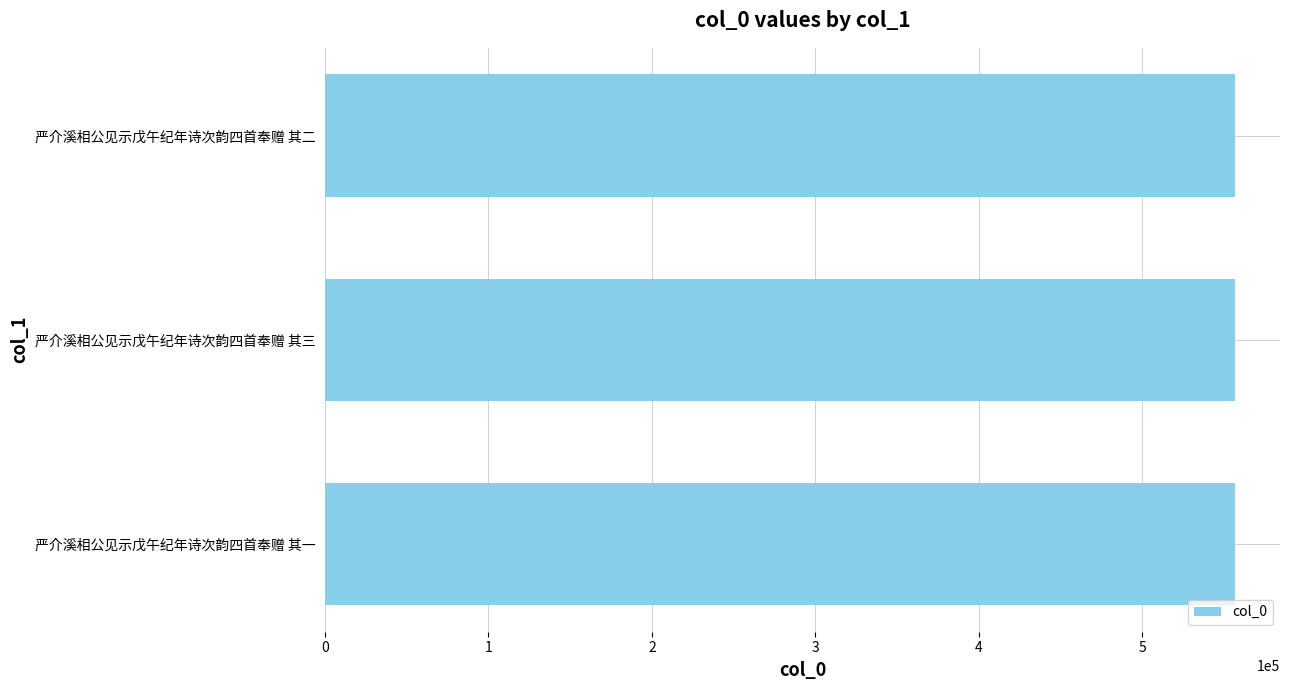

What is the sum of all values?

1669380